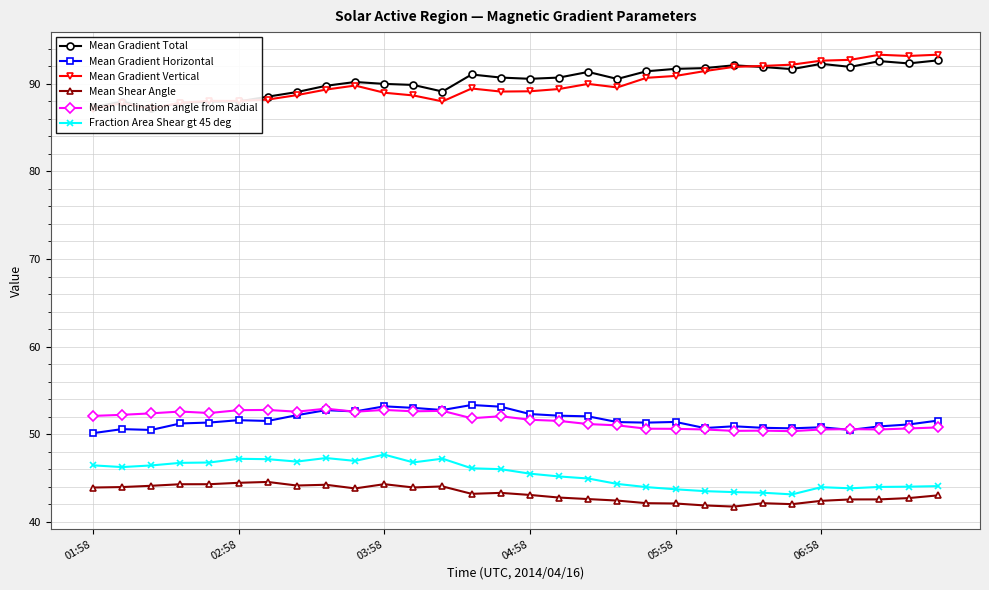

True or false: Mean Gradient Total has a value of 146.7 at 16.

False